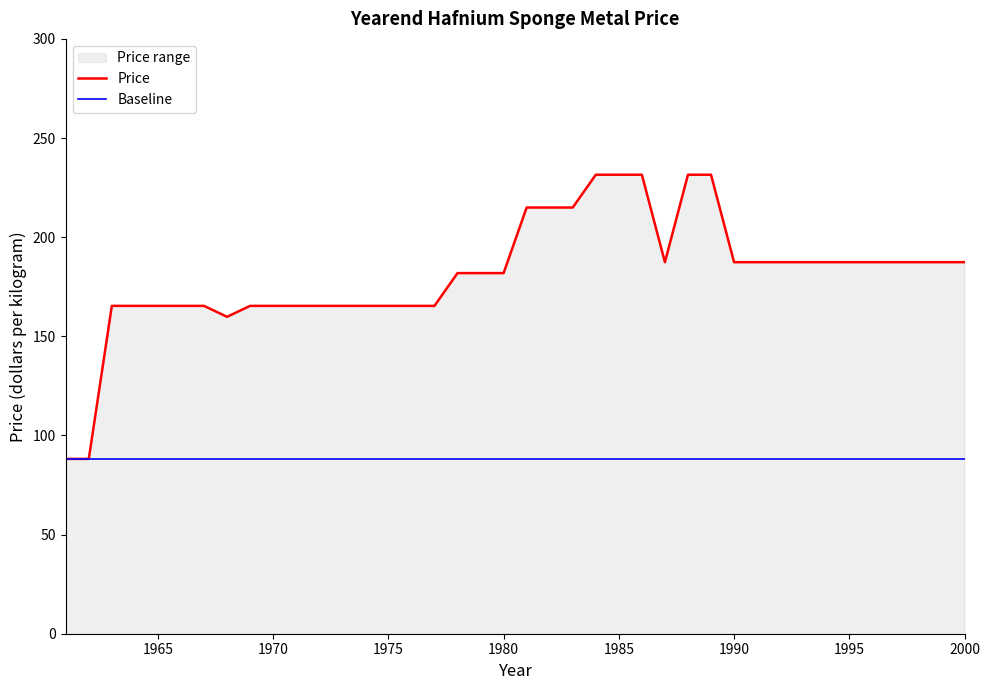

Rank the series by their average value, from lowest to highest.

Baseline, Price